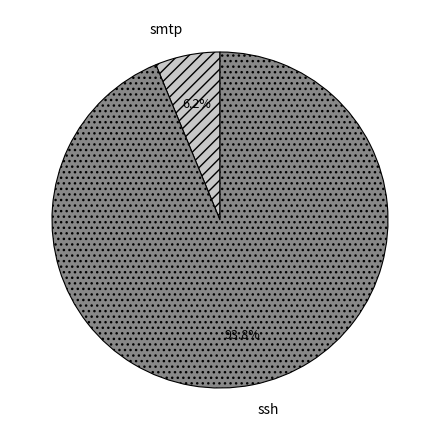

What is the total percentage of smtp and ssh?

100.0%